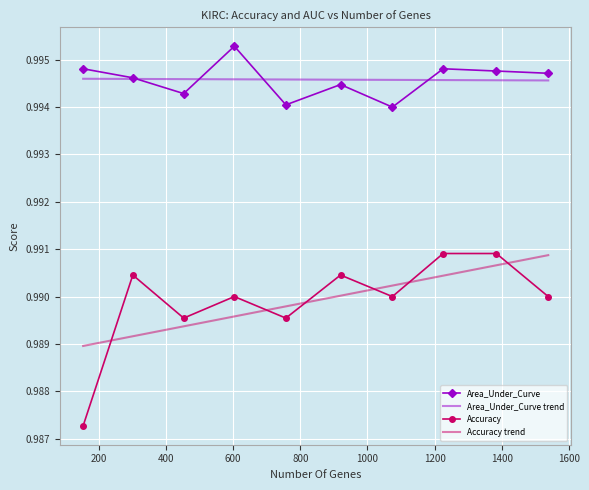

True or false: Accuracy and Area_Under_Curve intersect in this chart.

False